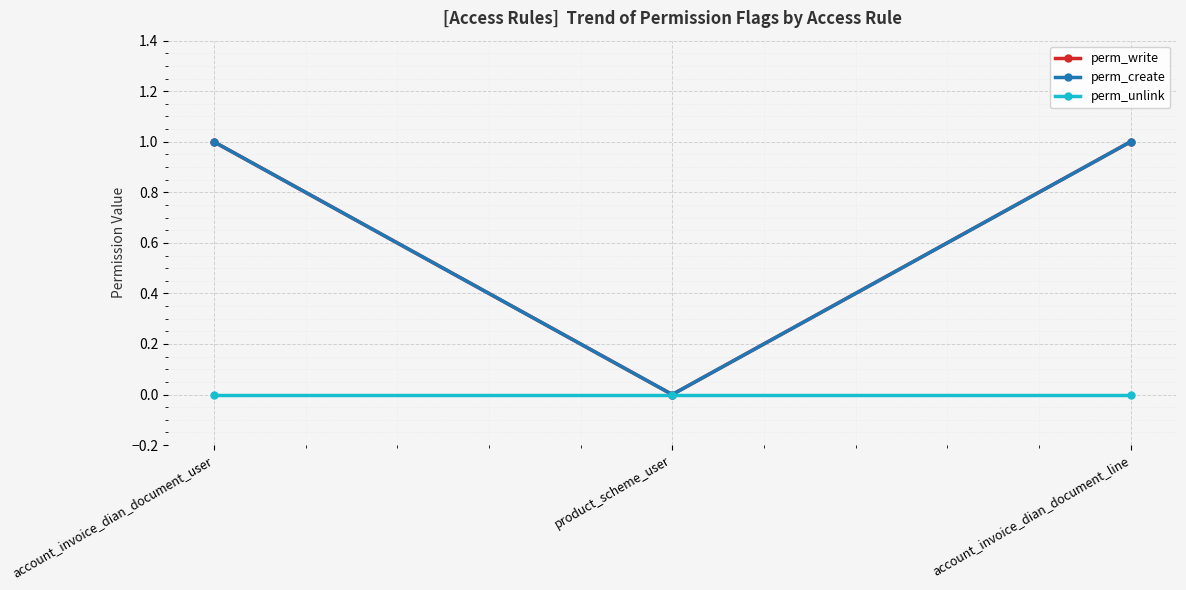

Between product_scheme_user and account_invoice_dian_document_user, which is larger?

account_invoice_dian_document_user